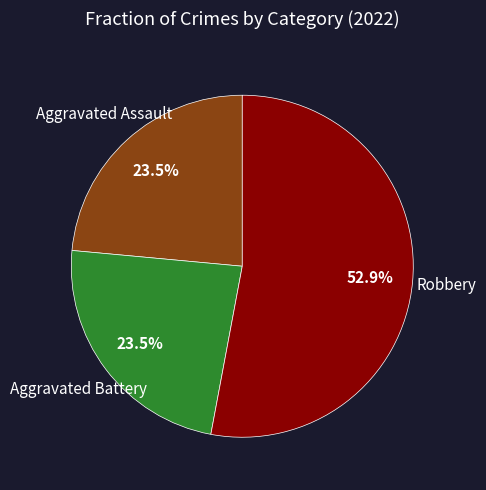

Is there any slice that represents more than half of the pie?

Yes